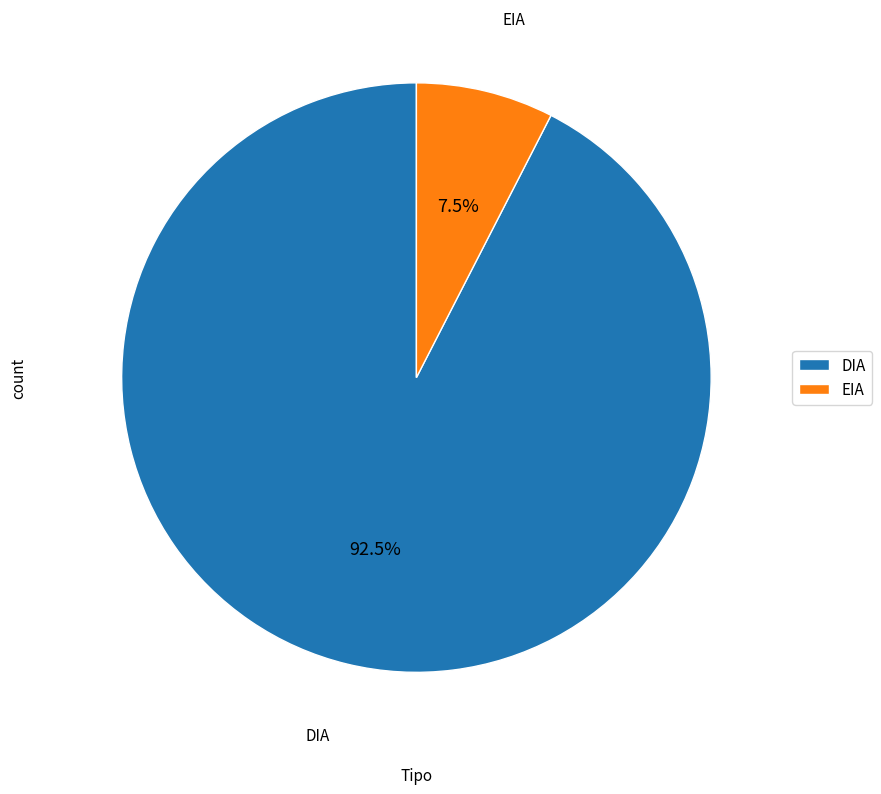

What portion of the pie excludes DIA?

7.5%